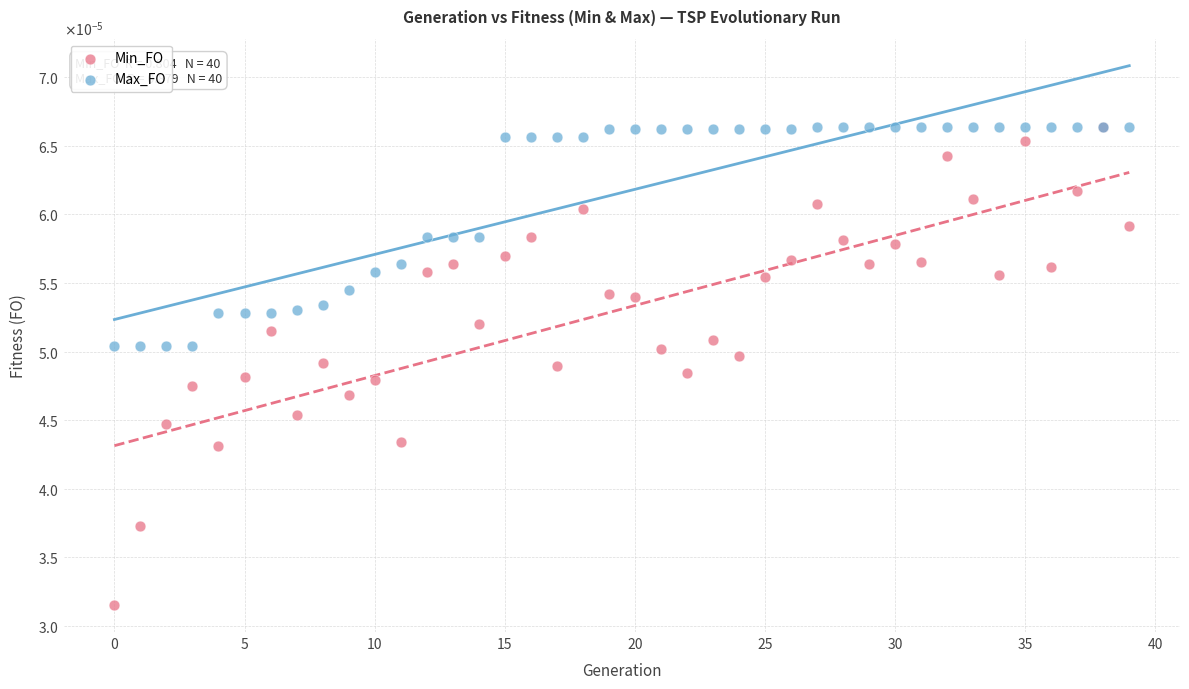

Which series contains the lowest Y value?

Min_FO